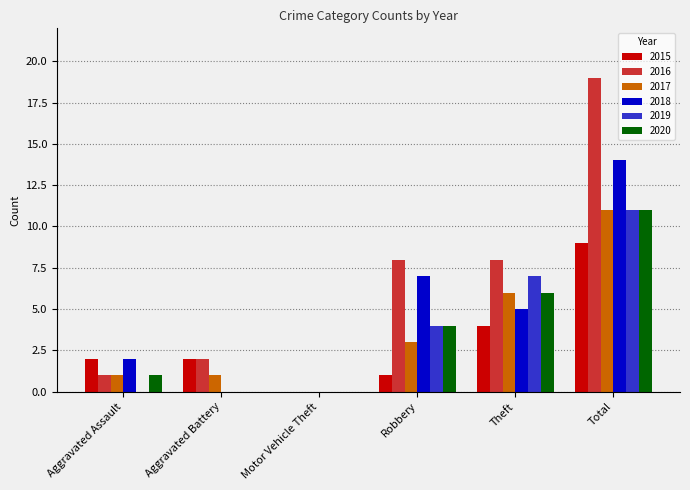

What is the sum of the 2016 values at Theft and Total?

27